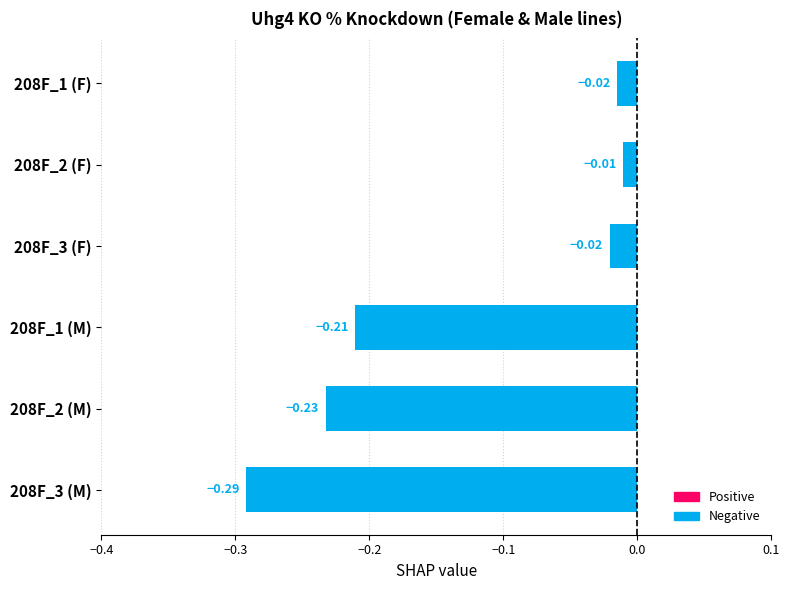

Which has a higher value, 208F_1 (M) or 208F_2 (F)?

208F_2 (F)